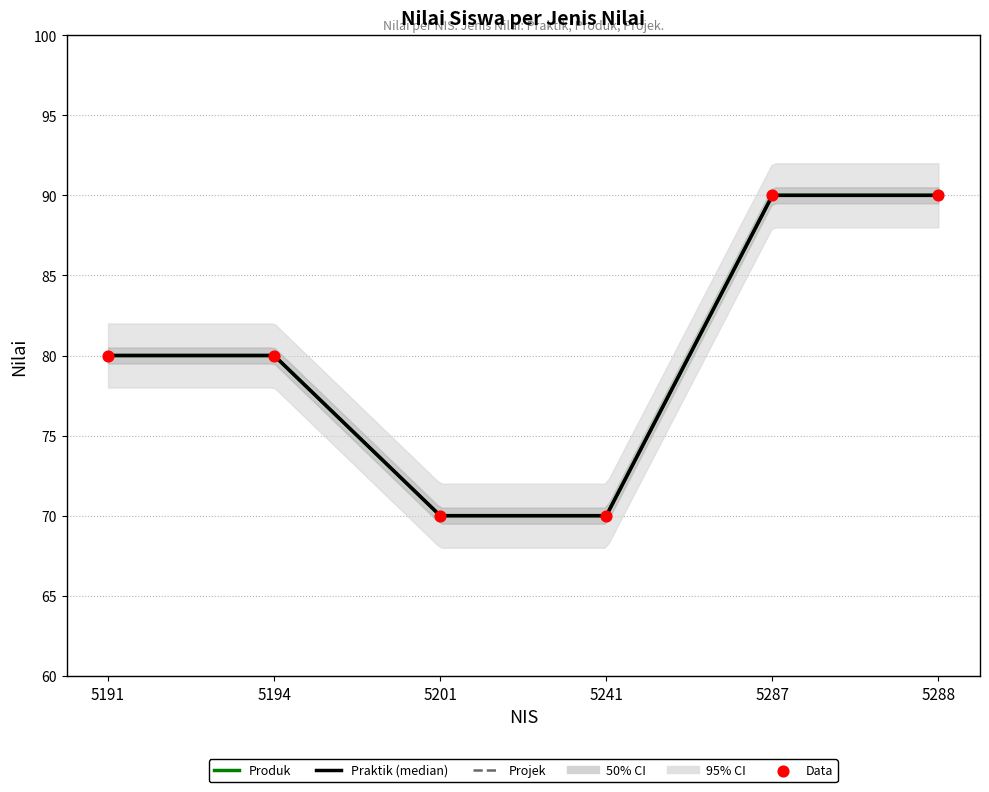

Which series reaches the maximum Y coordinate?

Produk